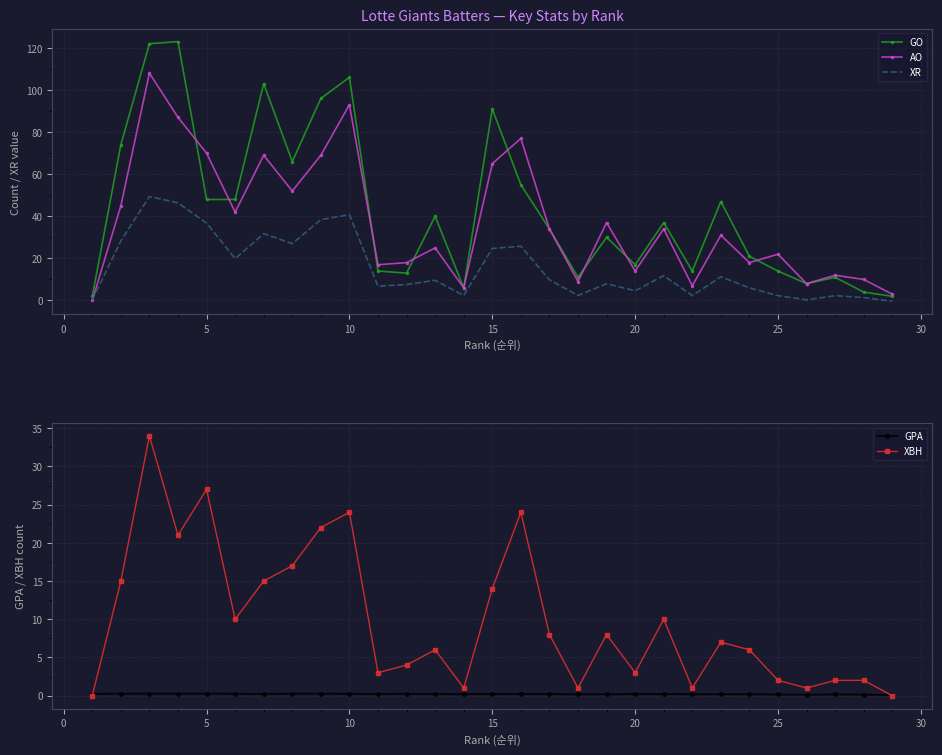

True or false: XBH has more than 0 points higher than both neighbors.

True